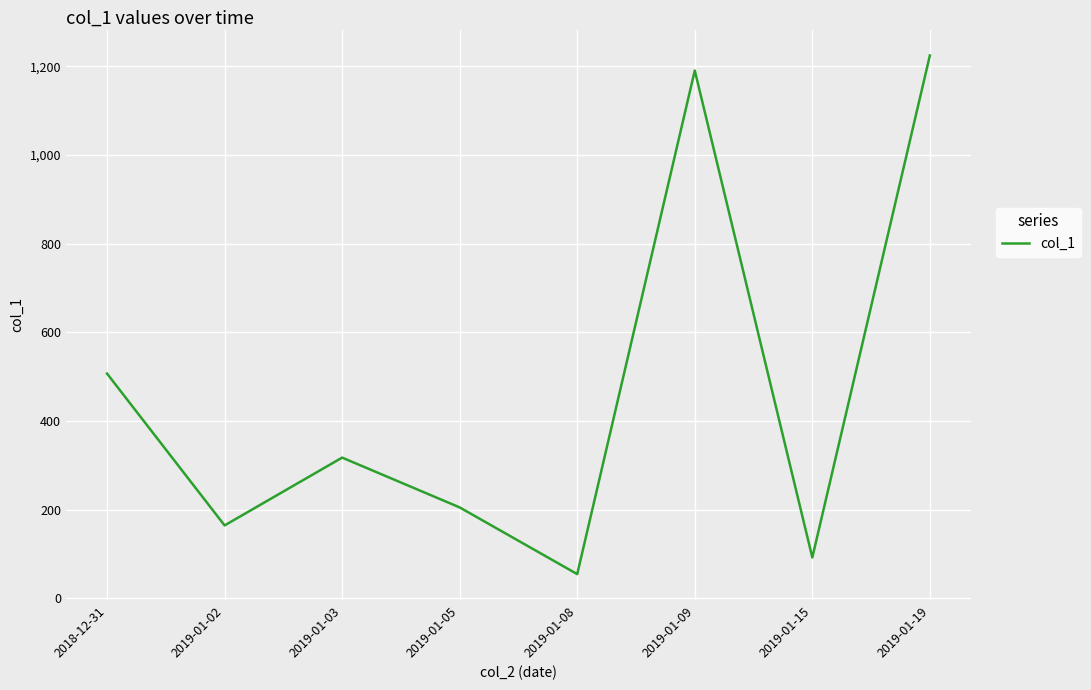

Reading left to right, what are all the values shown in this chart?

506.7	164.3	317.3	204.9	54.4	1190.4	91.9	1224.3